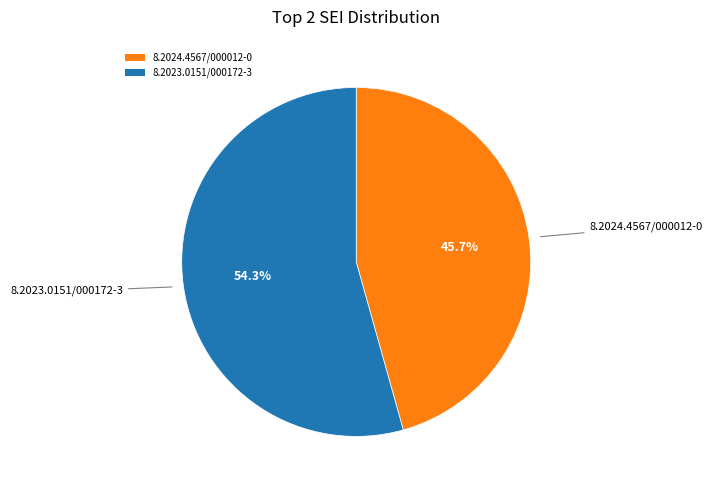

Is there any slice that represents more than half of the pie?

Yes